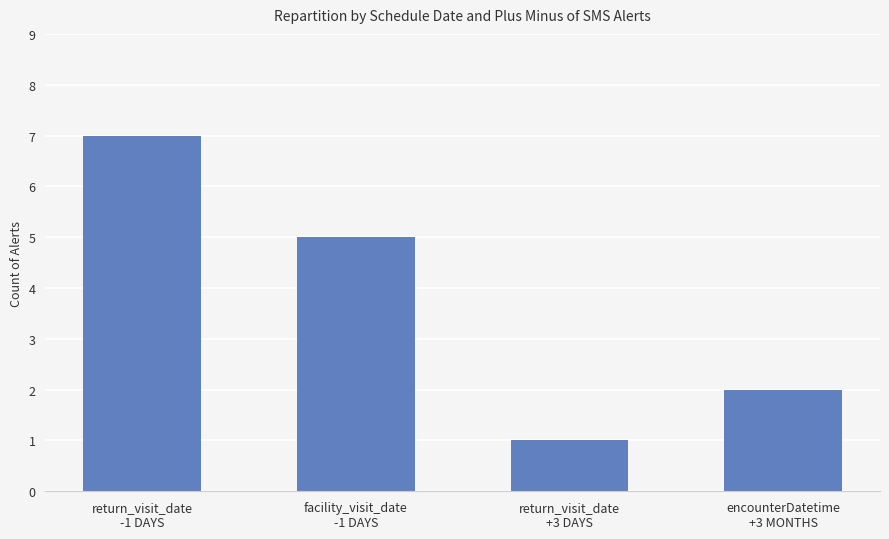

At which label is the value closest to 4?

facility_visit_date
-1 DAYS